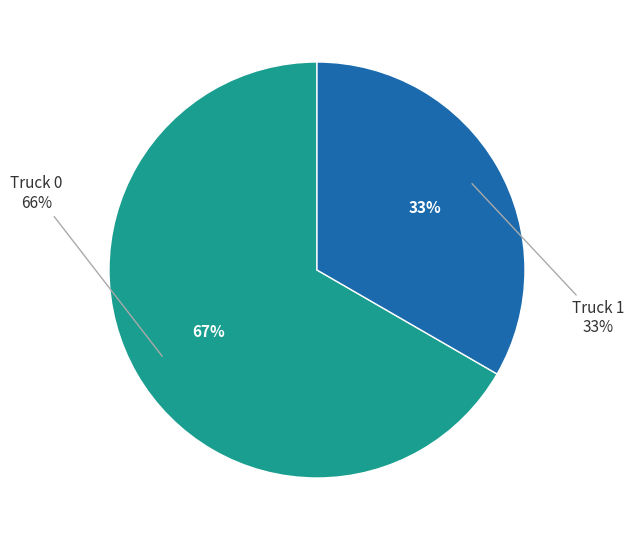

How many segments does this pie chart have?

2